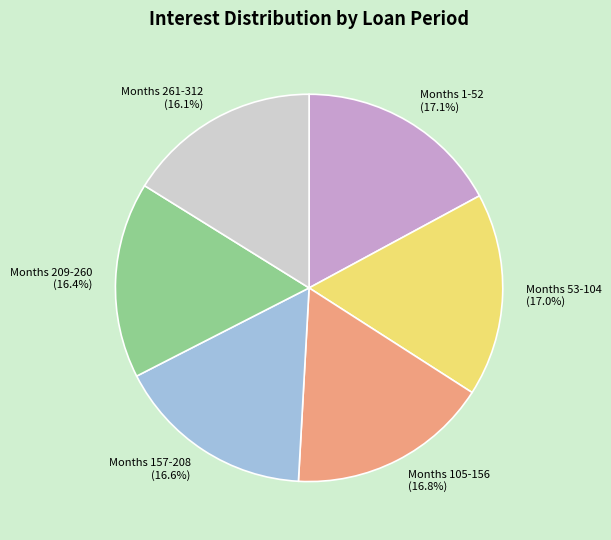

How many slices are in this pie chart?

6